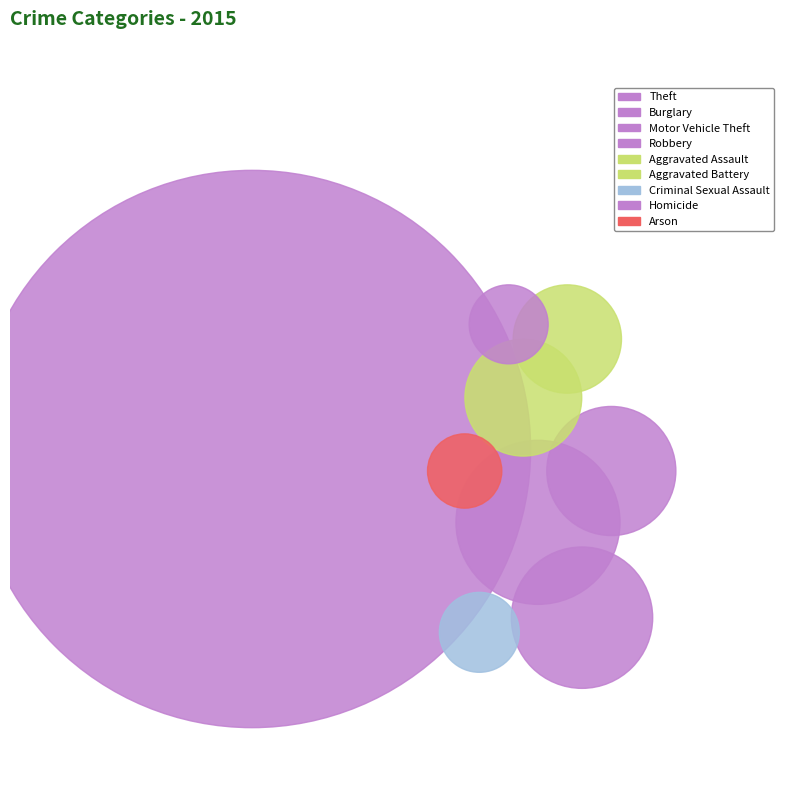

To the nearest percent, what is the difference between the Homicide and Aggravated Battery slice percentages?

4%